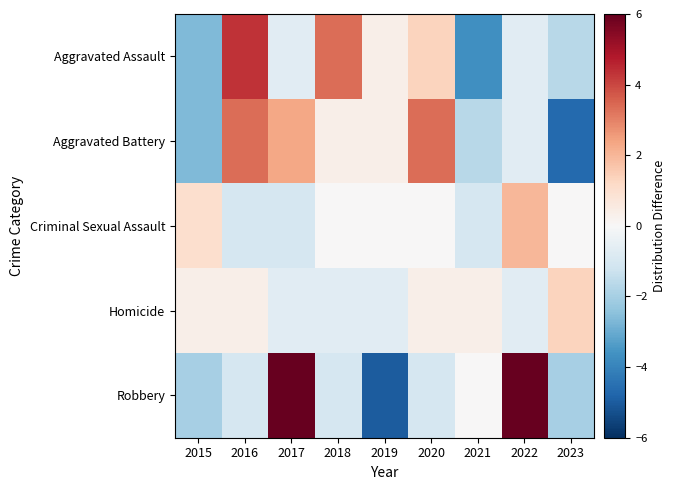

Which series has the largest total across all categories?

Aggravated Assault